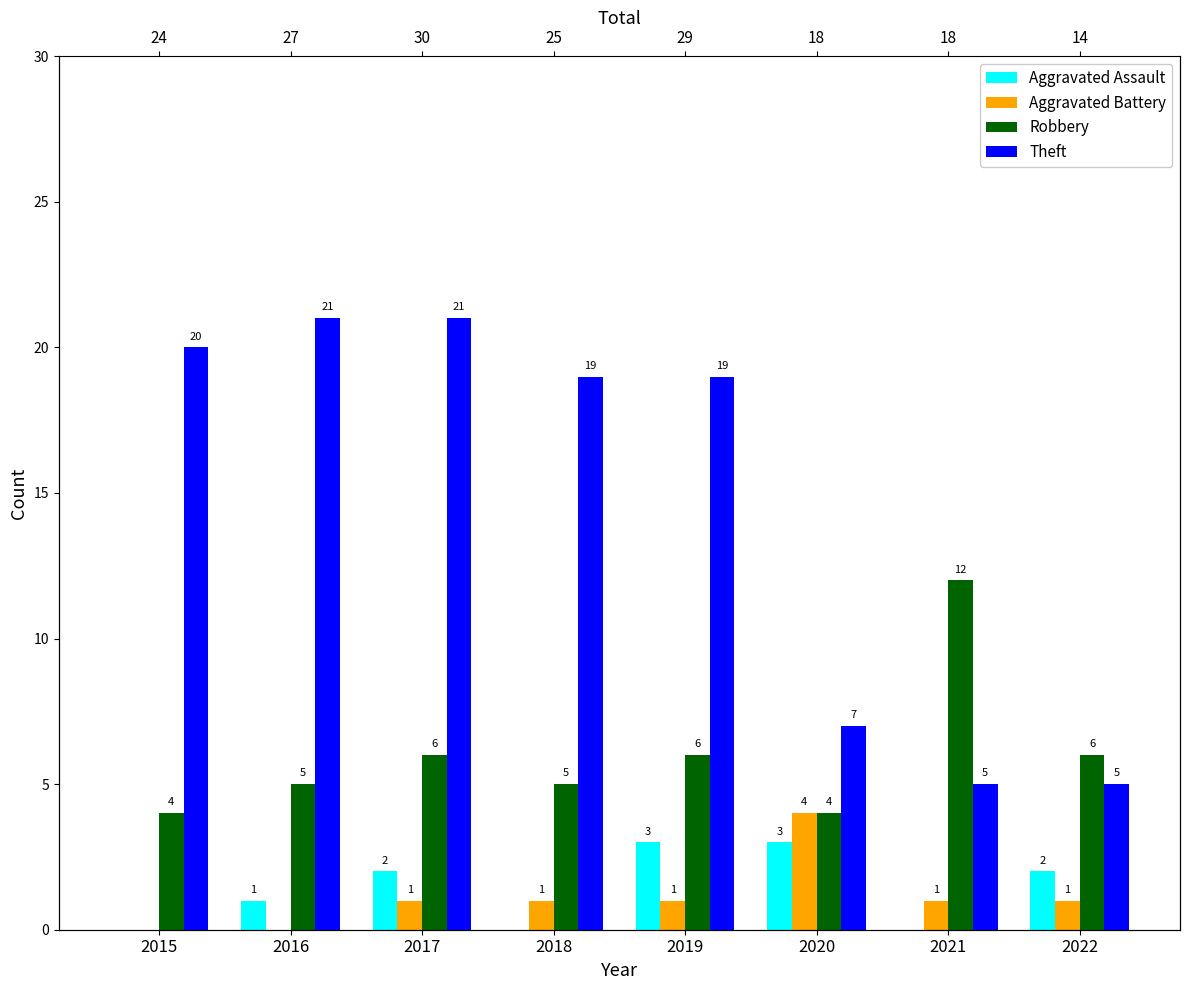

How many values in Aggravated Assault are above zero?

5